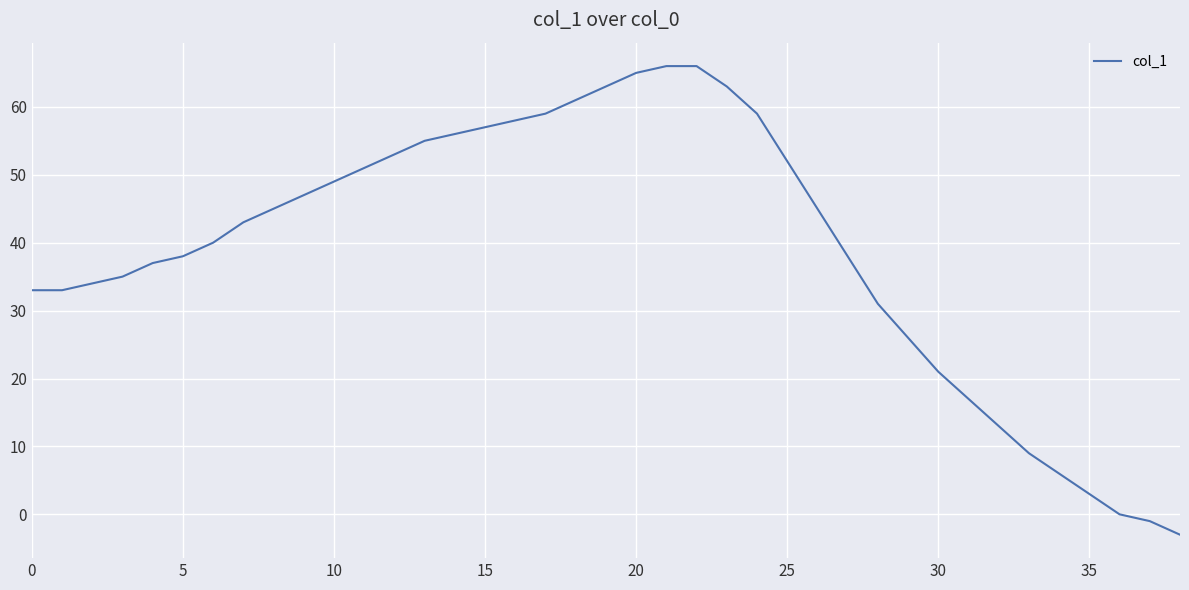

What is the difference between the maximum and minimum values?

69